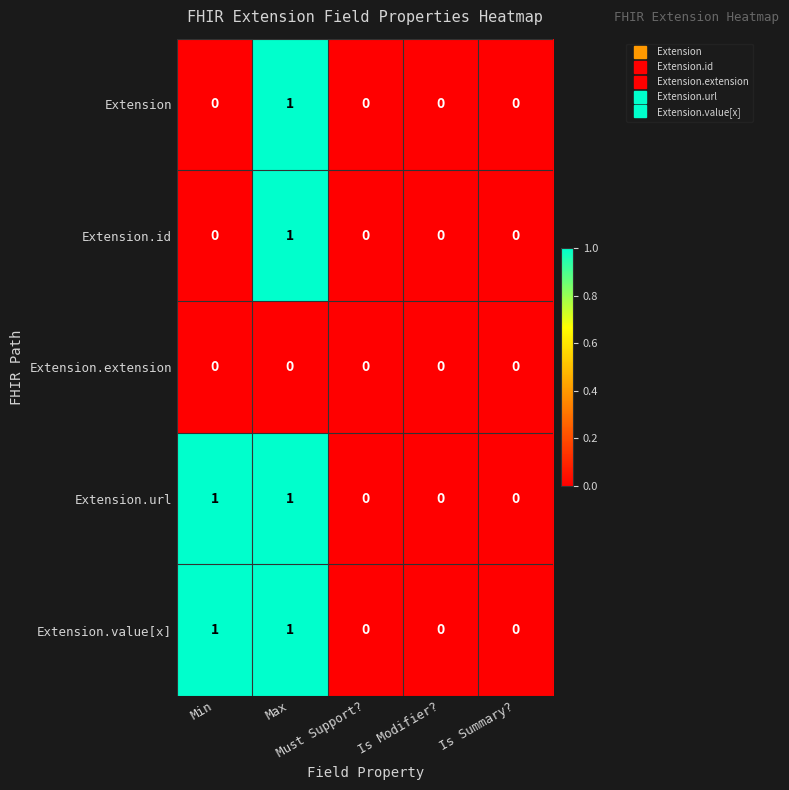

Count the number of data series in this chart.

5